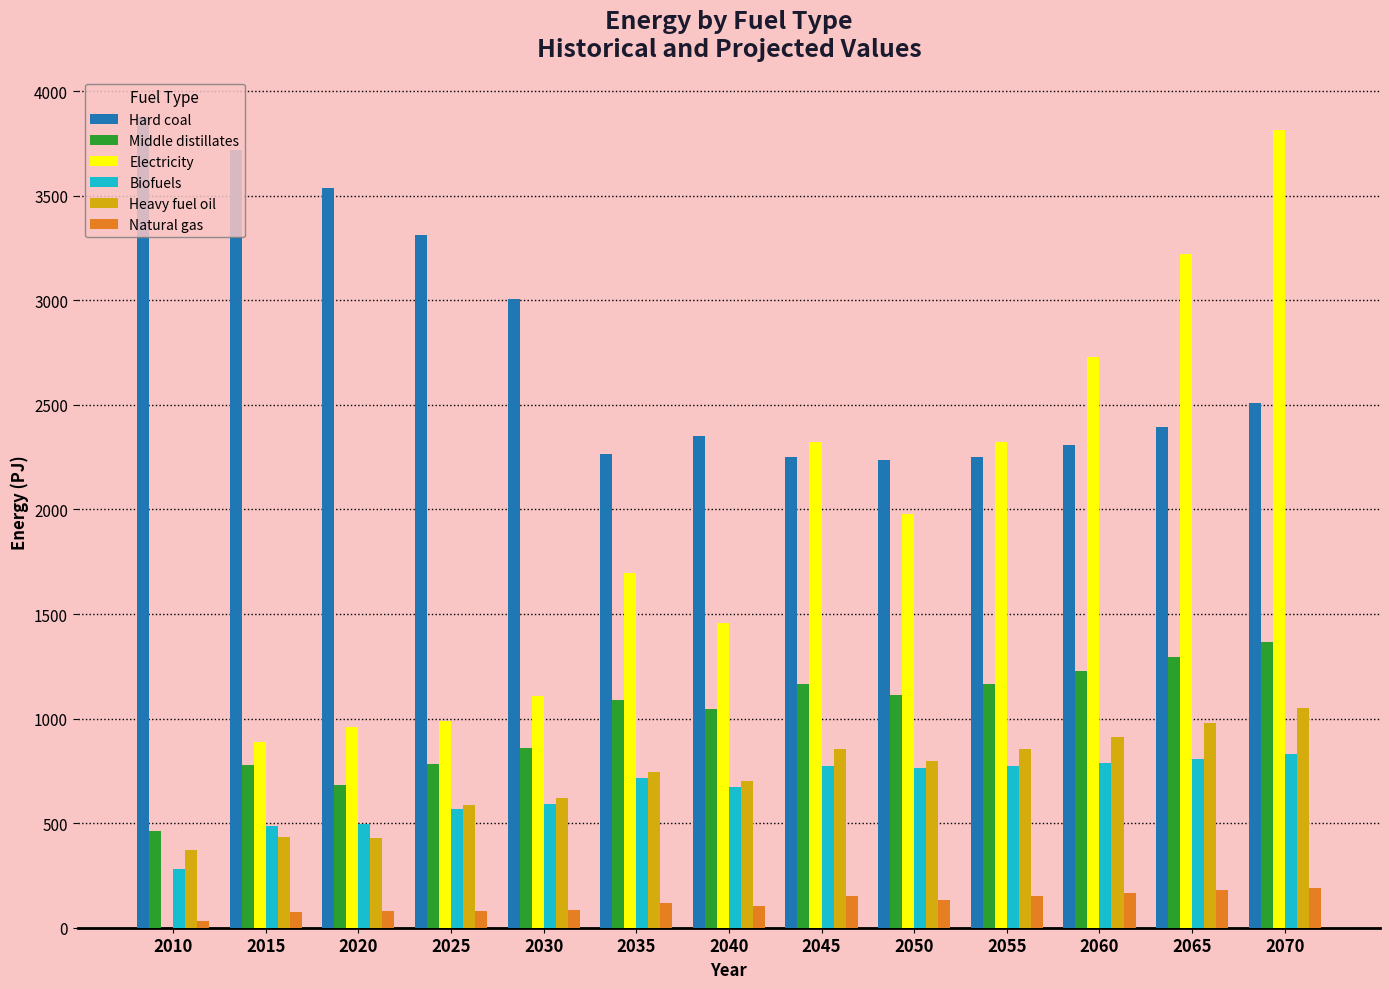

What is the maximum value shown in the chart?

3876.2